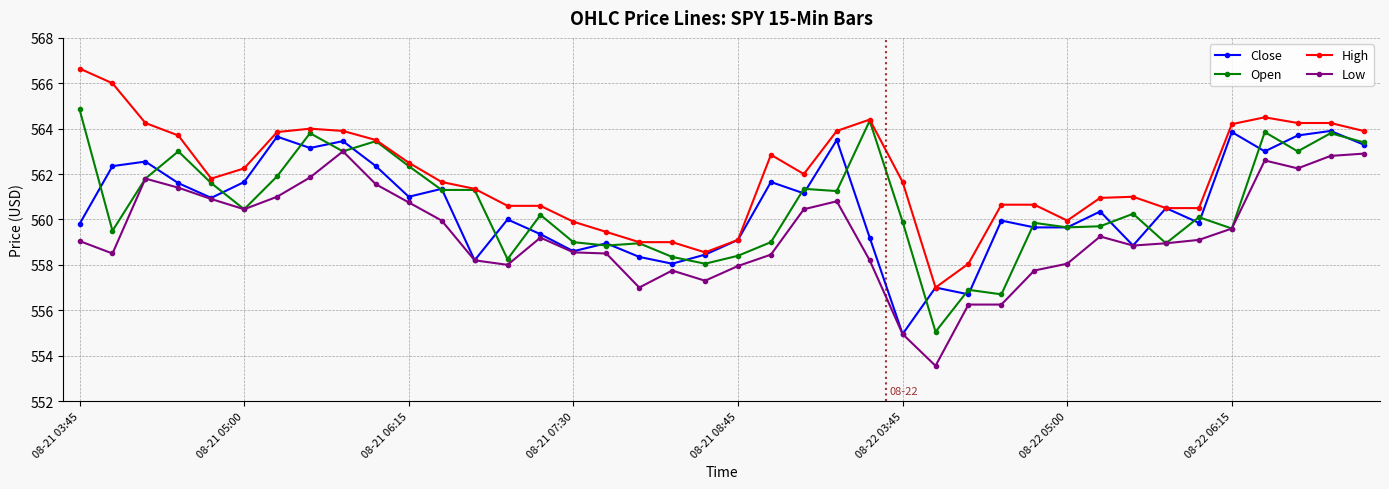

What is the lowest value of the High series?

557.0